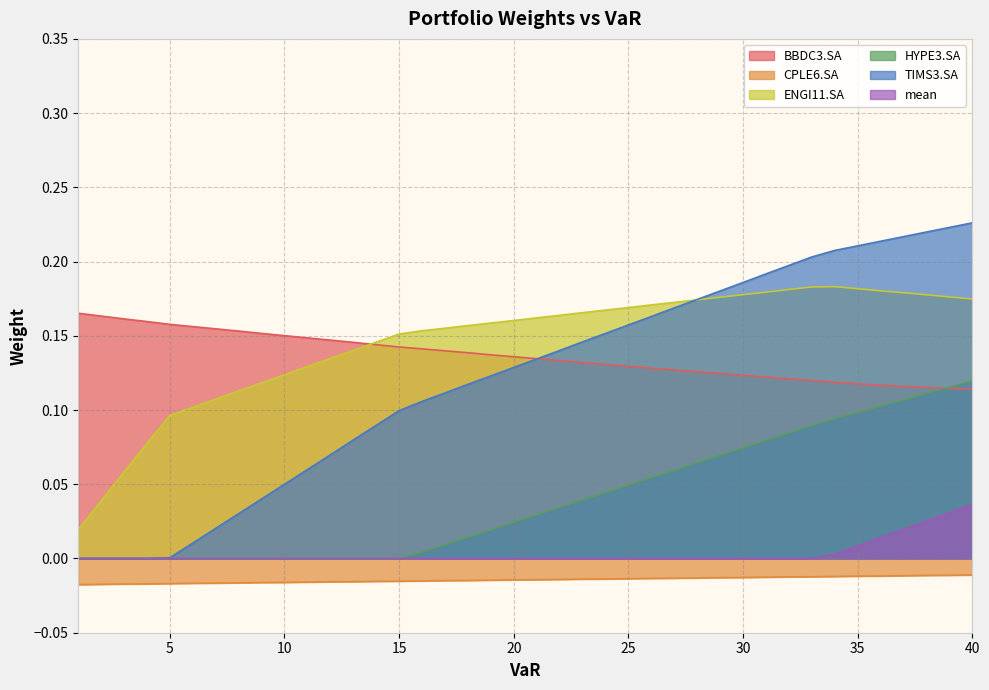

True or false: HYPE3.SA and ENGI11.SA intersect in this chart.

False